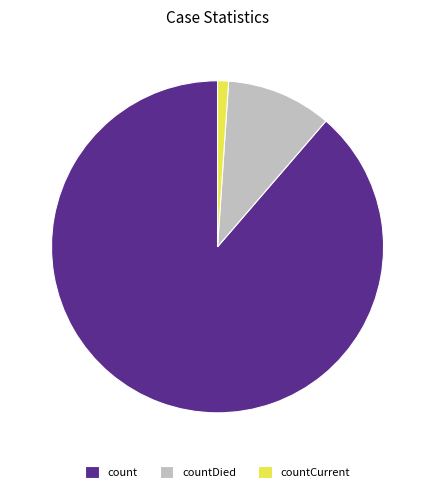

Between countDied and countCurrent, which is larger?

countDied